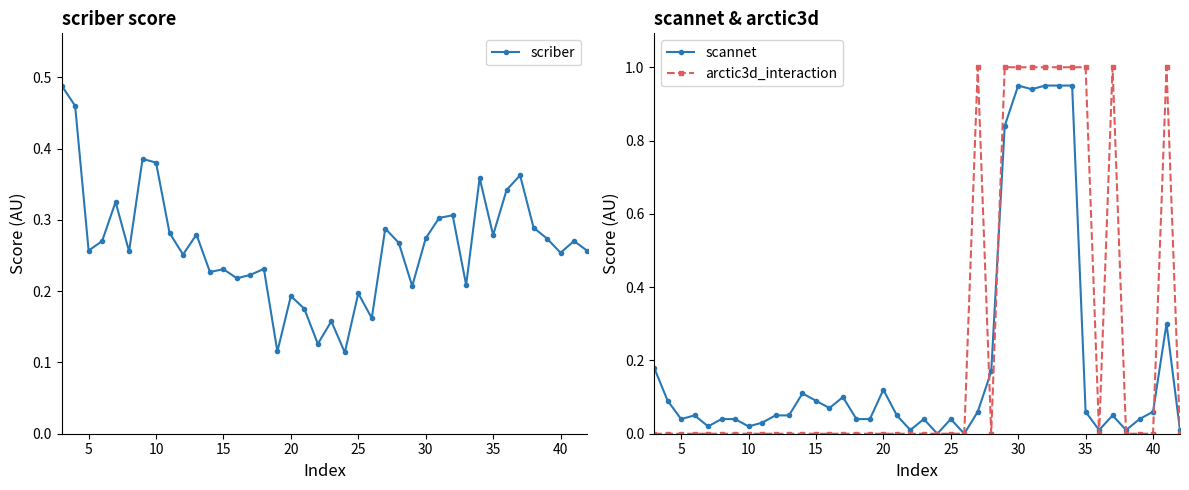

How many arctic3d_interaction values are between 0 and 1?

40